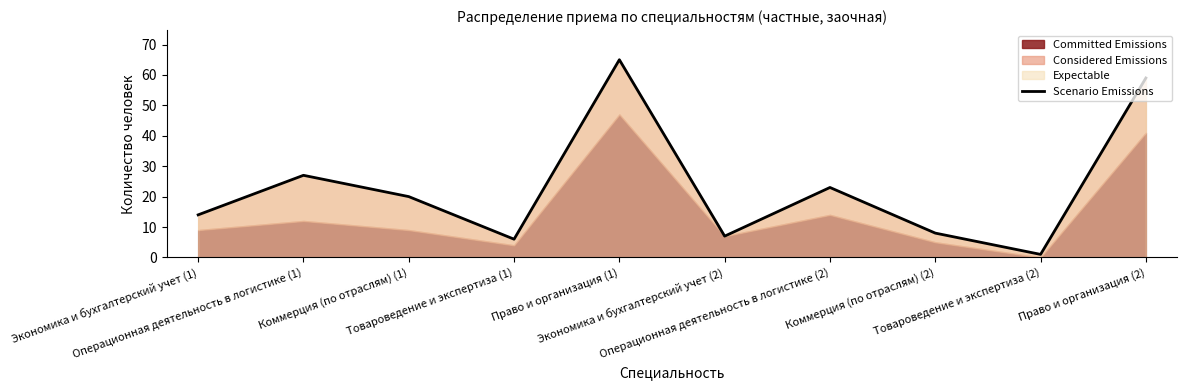

What is the sum of the values at Коммерция (по отраслям) (1) and Операционная деятельность в логистике (1)?

47